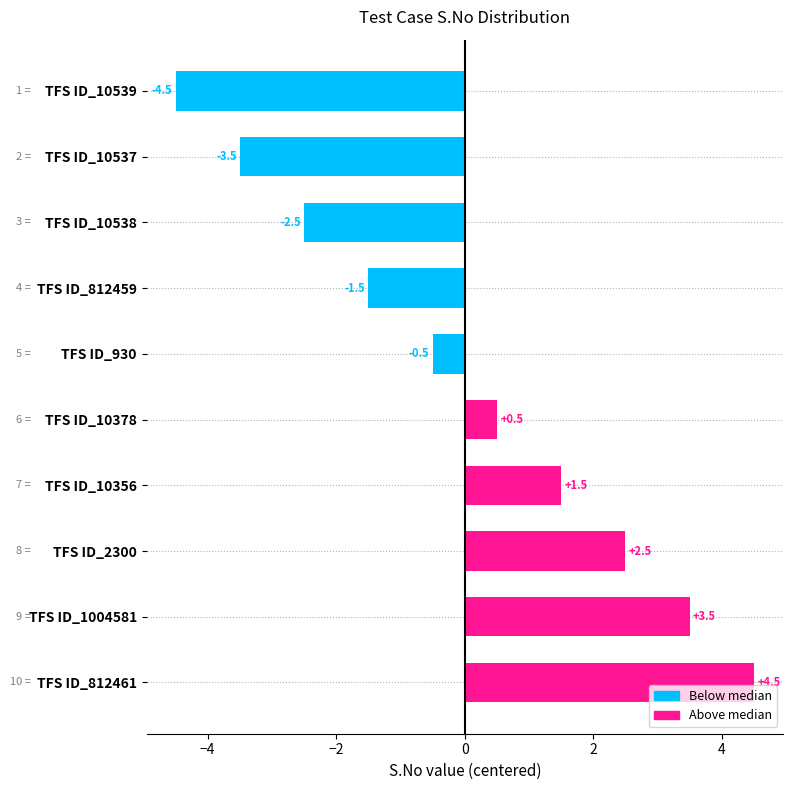

How many bars are there in total?

10